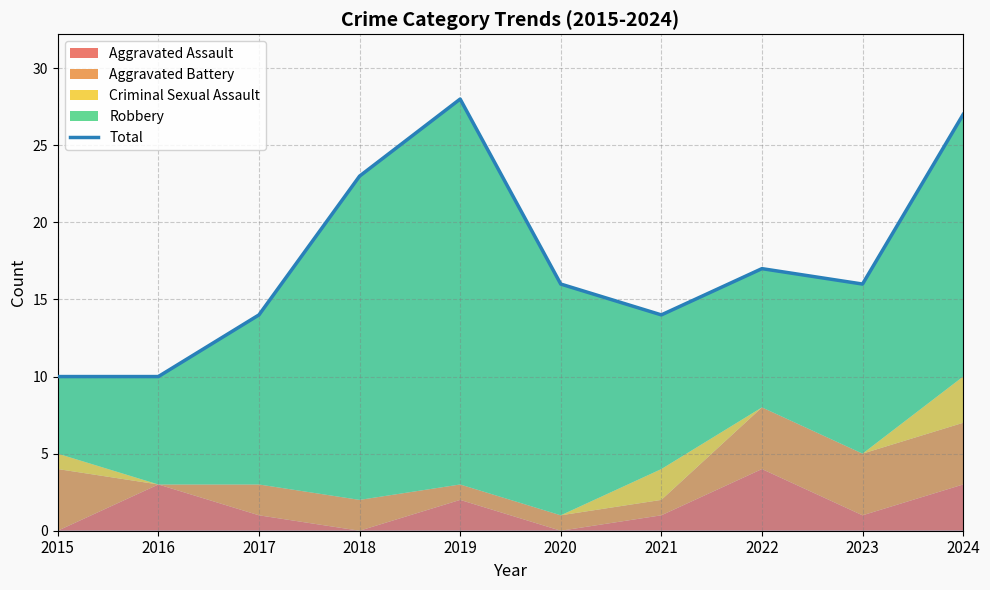

Reading left to right, transcribe all the data shown in this chart.

2015=10	2016=10	2017=14	2018=23	2019=28	2020=16	2021=14	2022=17	2023=16	2024=27